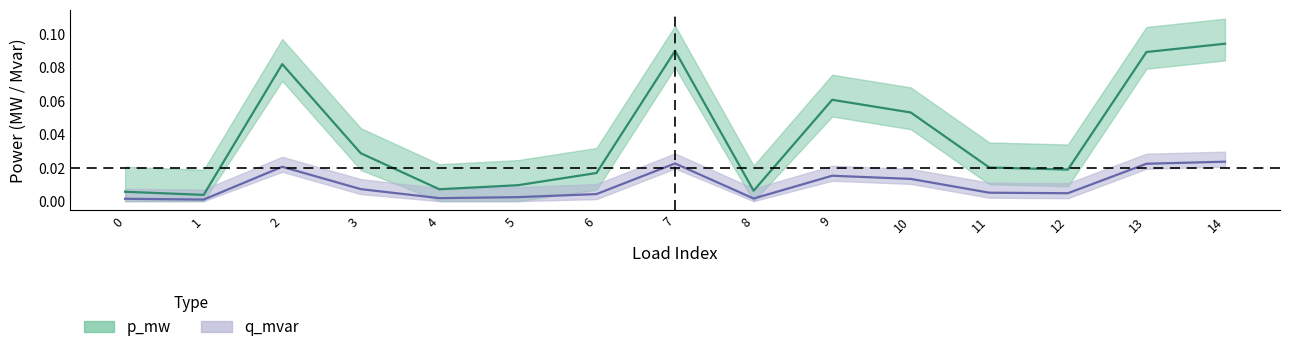

The q_mvar series shows 0.0 at 5. True or false?

False